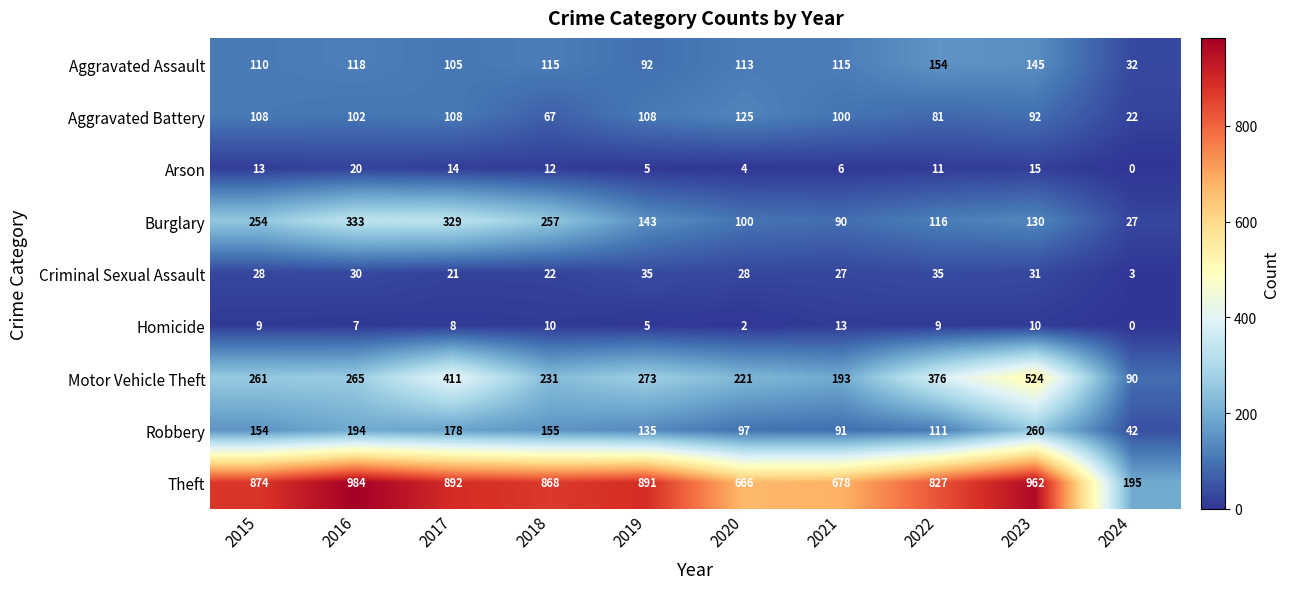

What is the greatest value displayed?

984